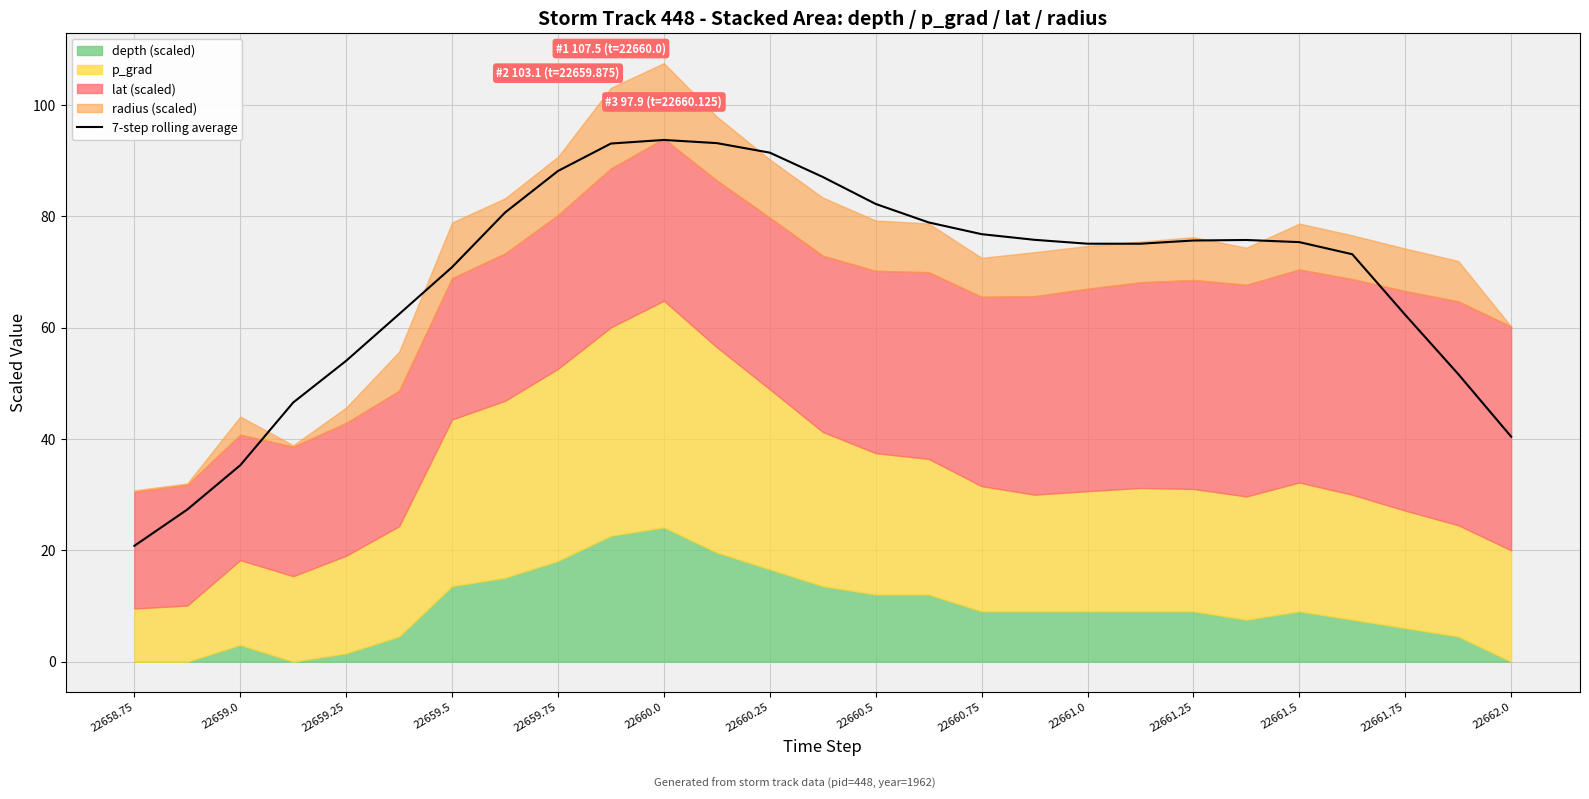

At which label is 7-step rolling average closest to 57?

22659.25